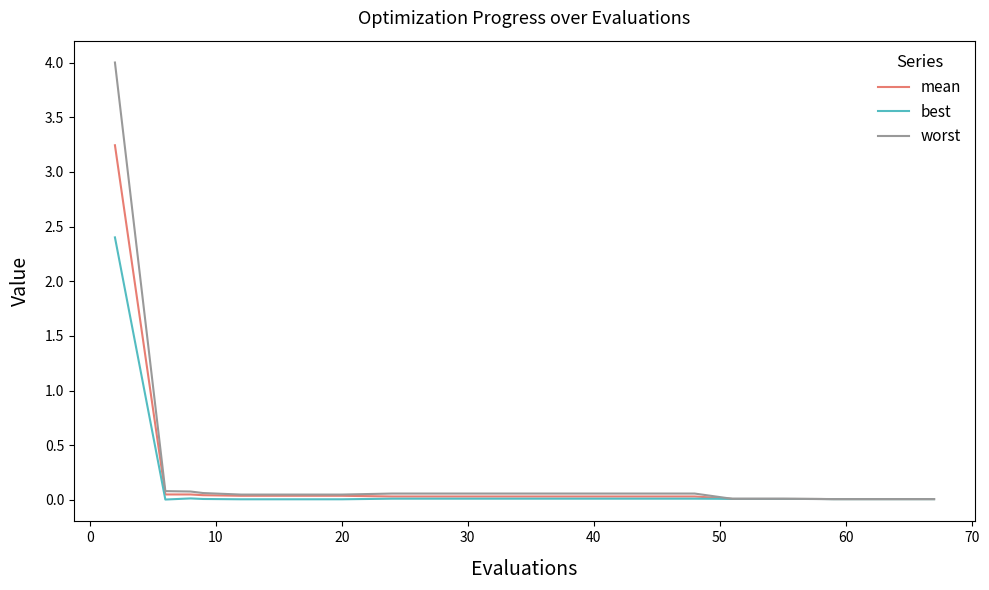

What is the maximum value shown in the chart?

4.0